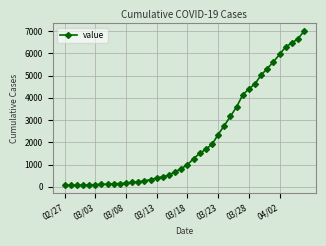

What is the average value?

2143